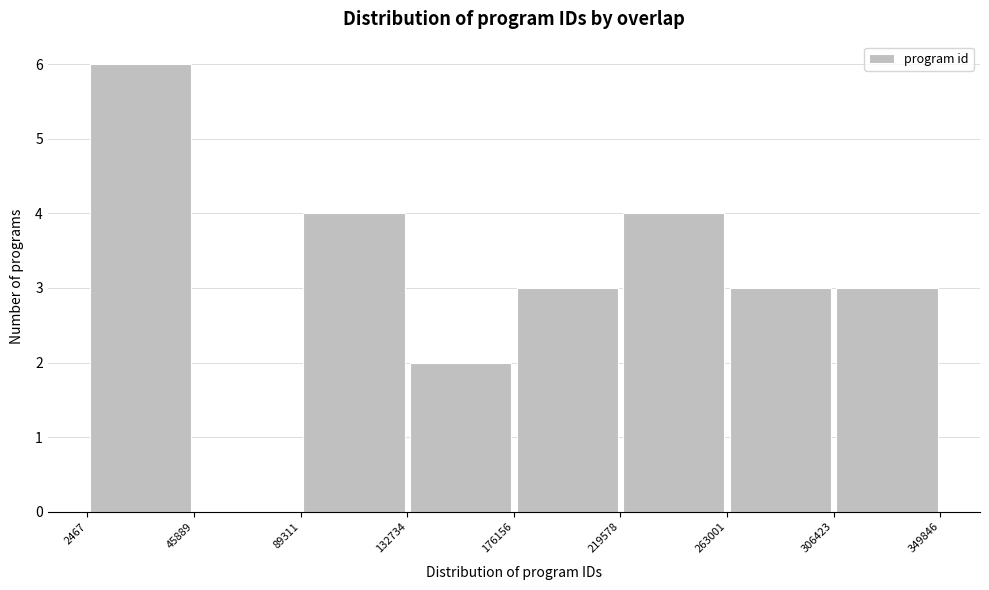

Reading left to right, list every bar in this chart as the range it spans on the x-axis followed by its height. The values are not printed on the chart, so give them approximately, as read against the axis.

2467 to 45889: 6
45889 to 89311: 0
89311 to 132734: 4
132734 to 176156: 2
176156 to 219578: 3
219578 to 263001: 4
263001 to 306423: 3
306423 to 349846: 3